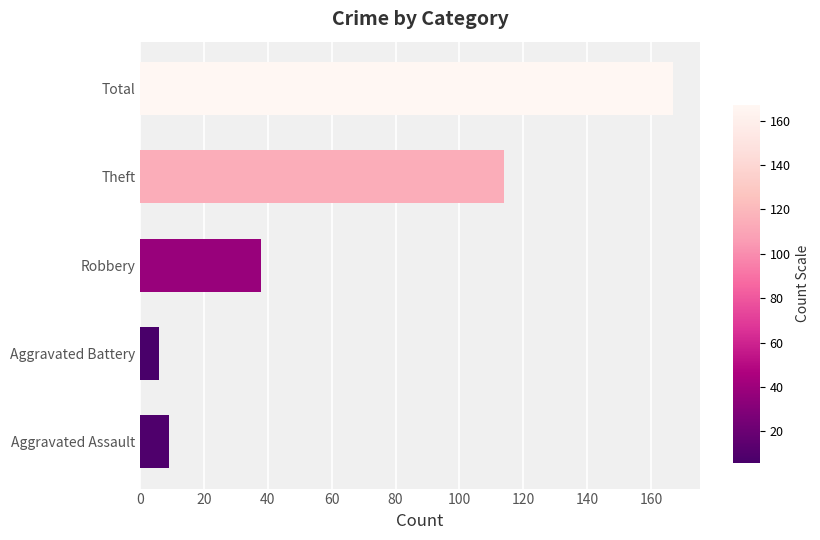

Count the number of categories in the chart.

5